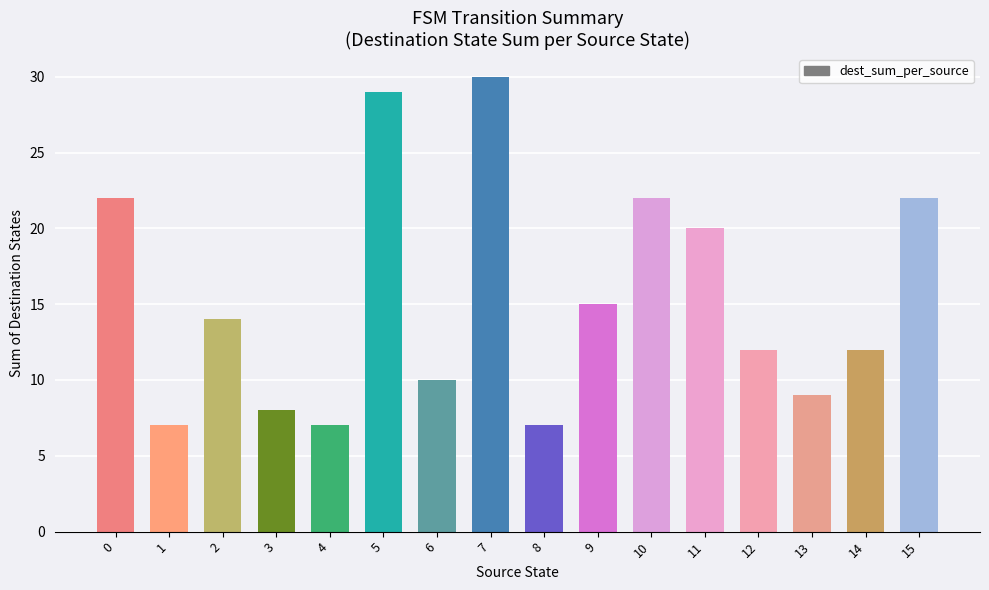

How many data points are less than 14?

8